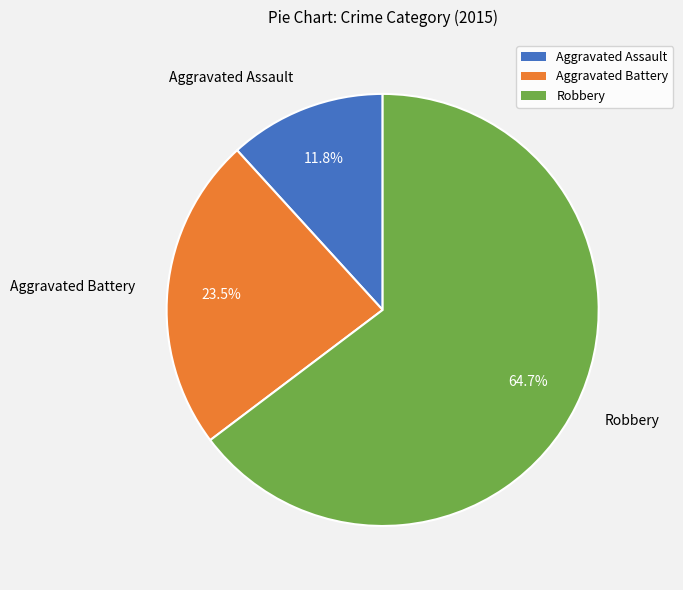

What is the smallest slice in the pie chart?

Aggravated Assault